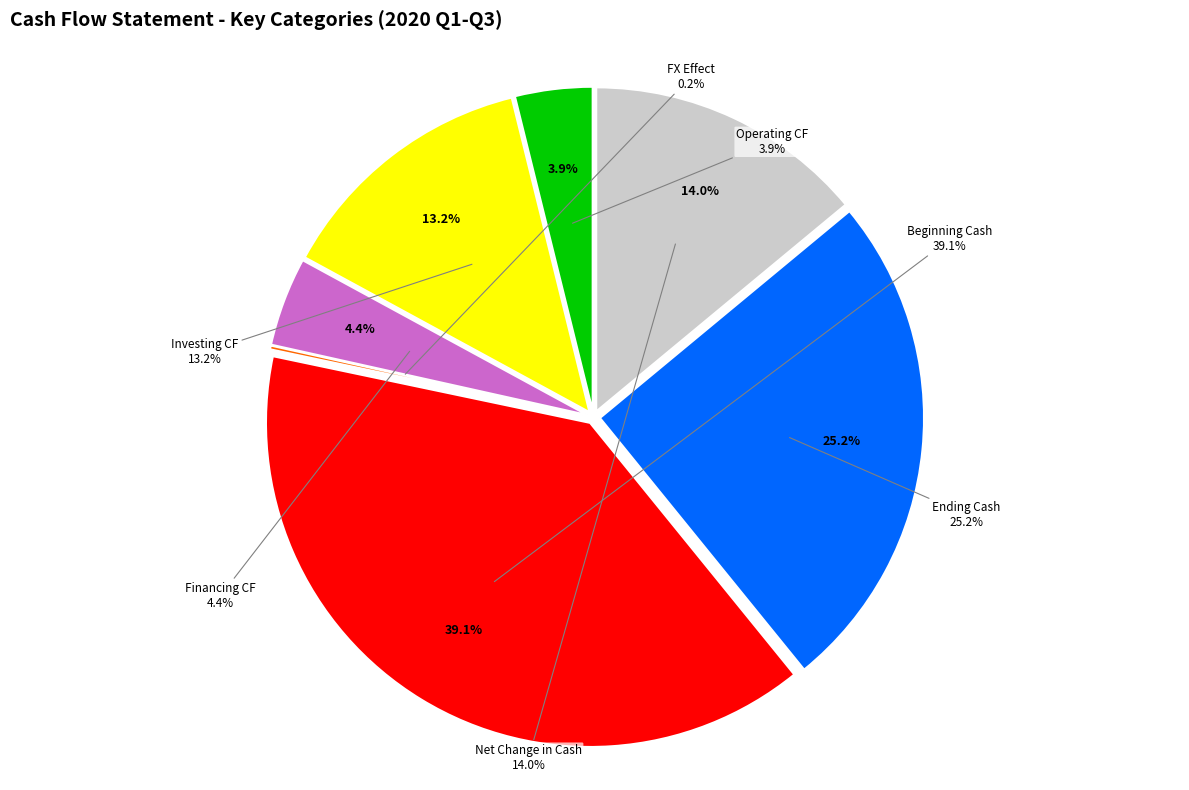

What percentage is the 기초현금및현금성자산 slice, to the nearest percent?

39%